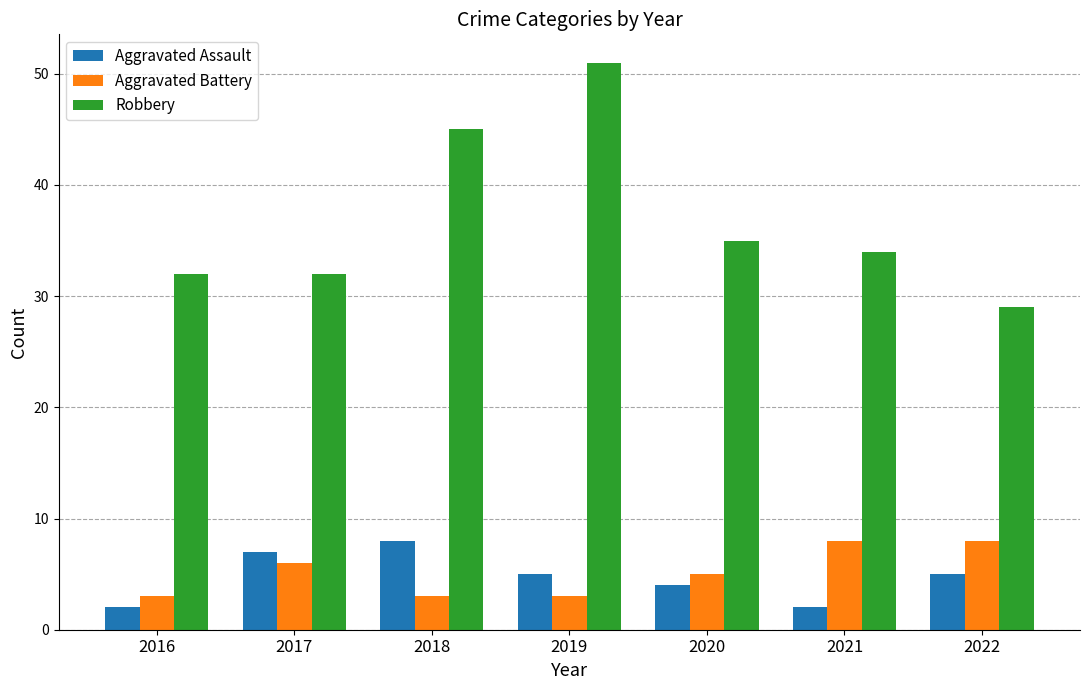

Which series has the largest range (max minus min)?

Robbery